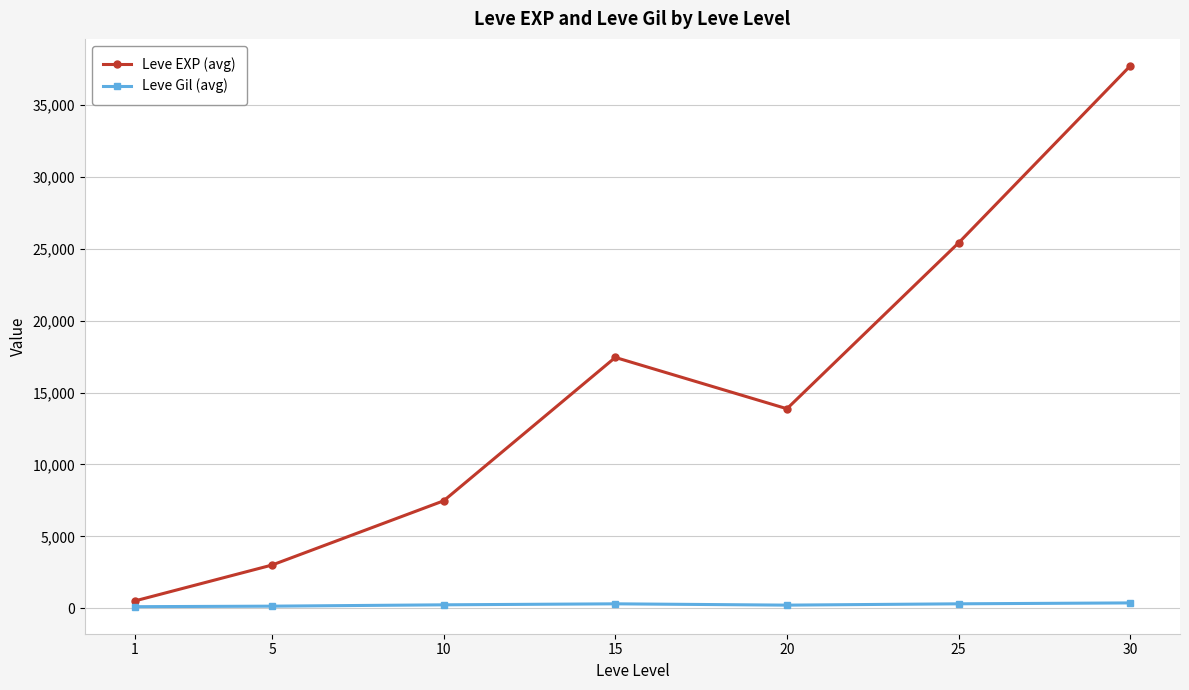

Is it true that Leve Gil (avg) equals 312.7 at 25?

True